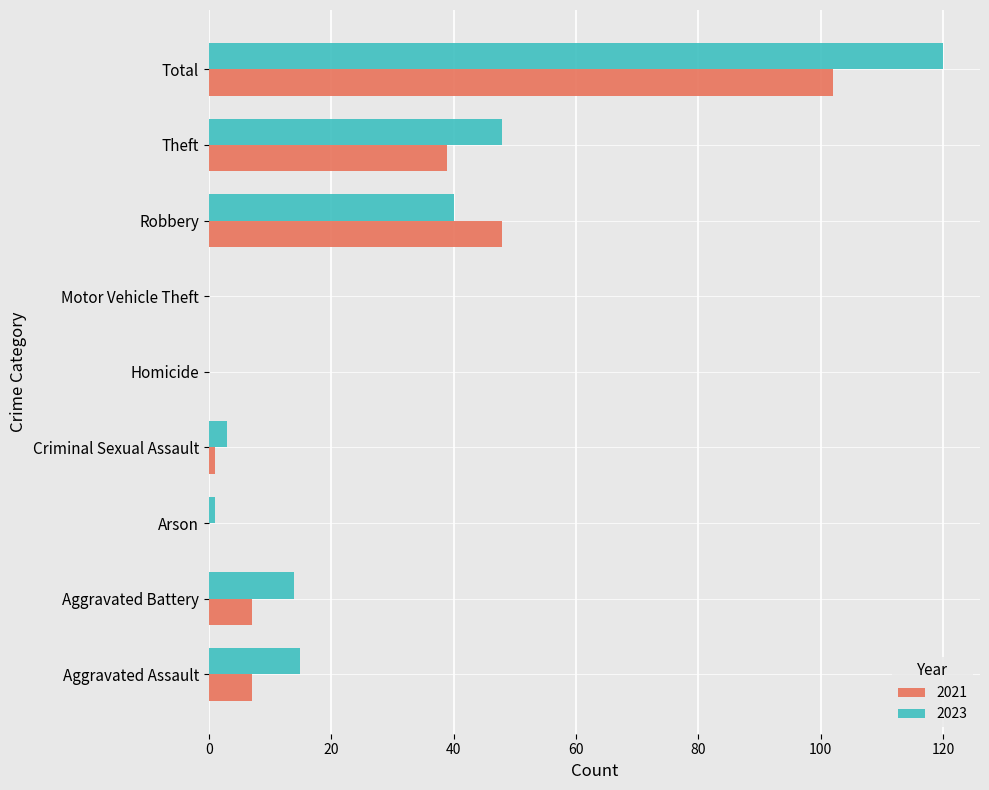

What is the greatest value displayed?

120